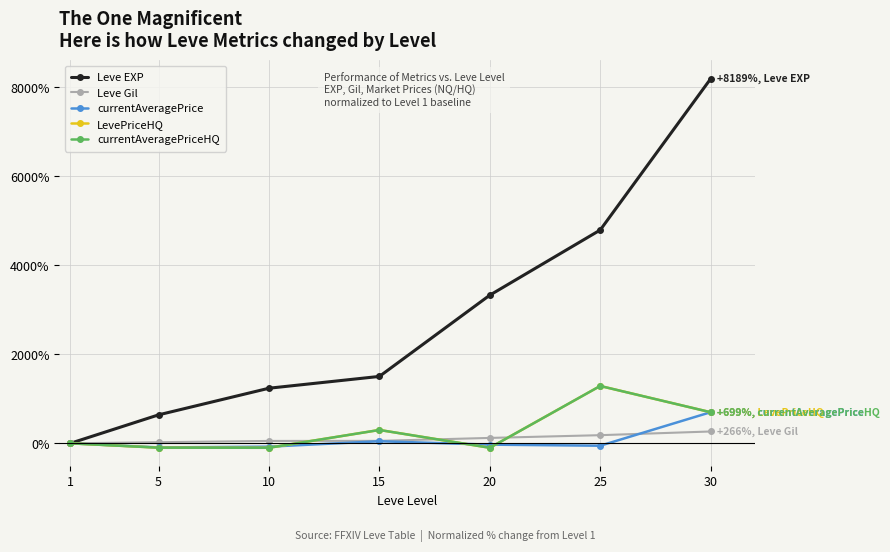

Reading left to right, transcribe all the data shown in this chart.

Leve EXP: 0.0	639.7	1238.1	1503.2	3328.6	4792.1	8188.9
Leve Gil: 0.0	25.0	53.6	55.4	121.4	183.0	266.1
currentAveragePrice: 0.0	-92.2	-75.0	46.7	-29.7	-53.9	698.9
LevePriceHQ: 0.0	-97.8	-100.0	300.0	-100.0	1288.4	698.9
currentAveragePriceHQ: 0.0	-97.8	-100.0	300.0	-100.0	1288.4	698.9